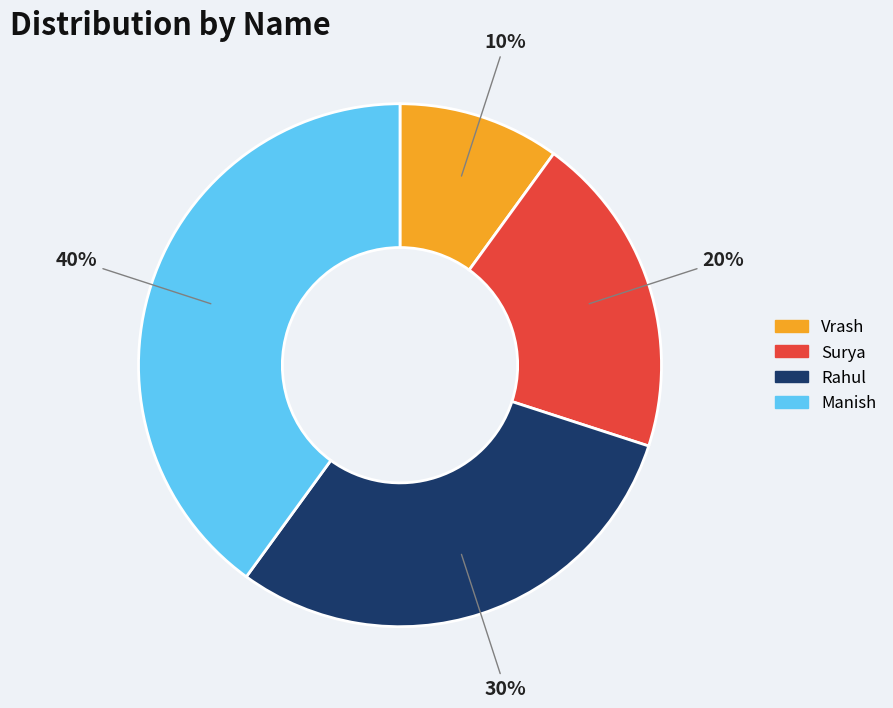

Which category has the smallest portion of the pie?

Vrash